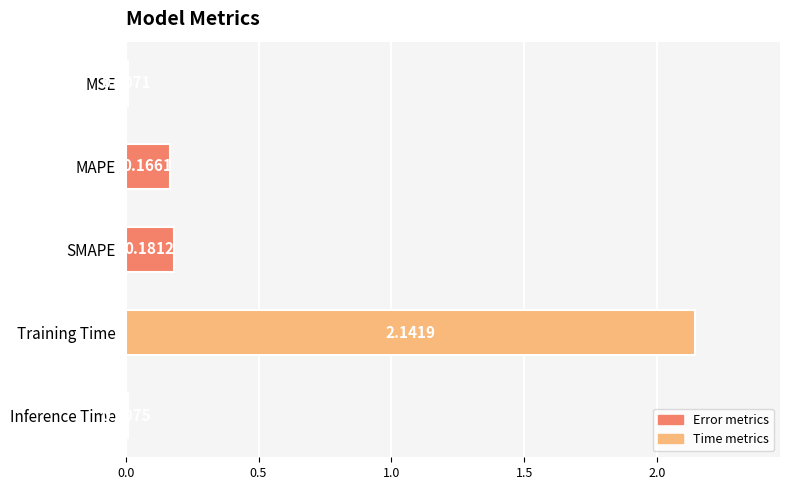

What is the change in value from MSE to Training Time?

+2.1